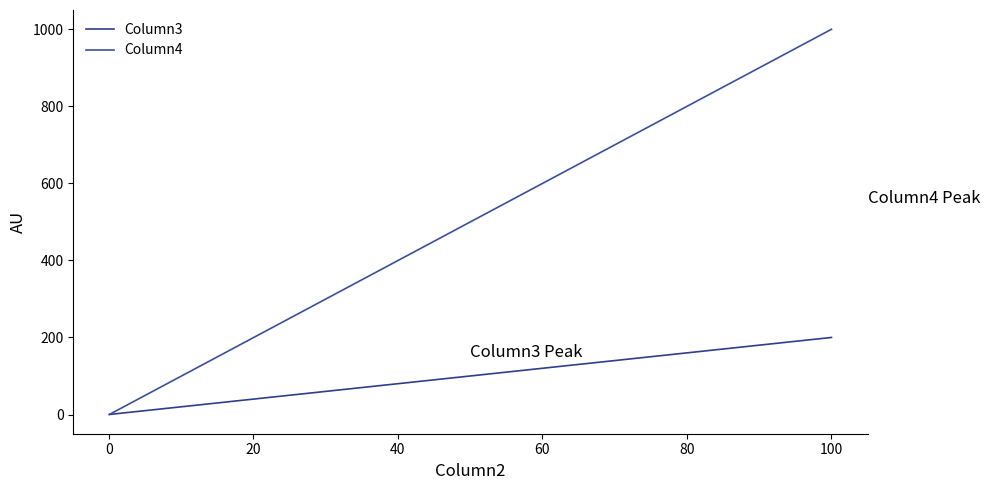

Reading right to left, what are all the values shown in this chart?

Column3: 0.1	0.1	0.1	200.0
Column4: 0.1	0.1	0.1	1000.0